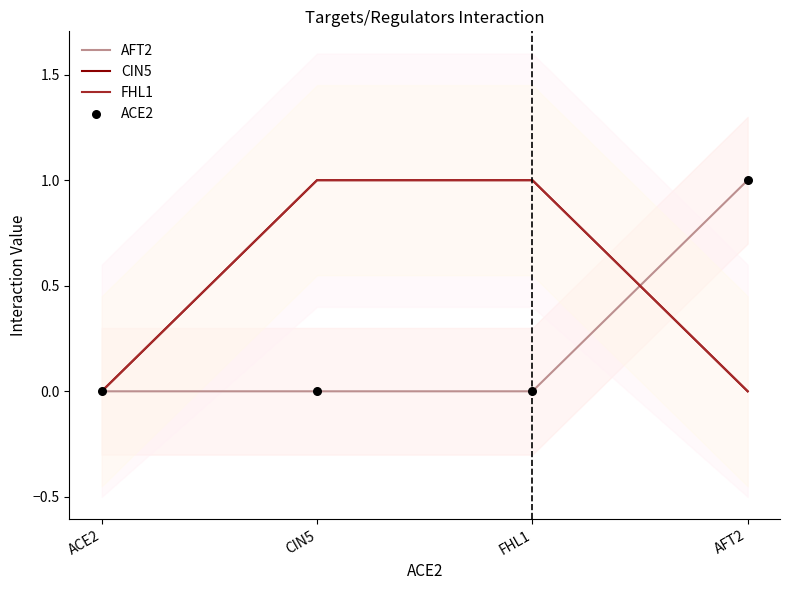

What is the total value across all series at CIN5?

2